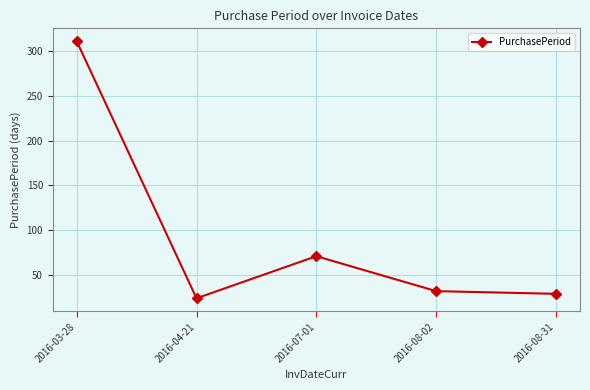

List the labels in order of value, largest first.

2016-03-28, 2016-07-01, 2016-08-02, 2016-08-31, 2016-04-21